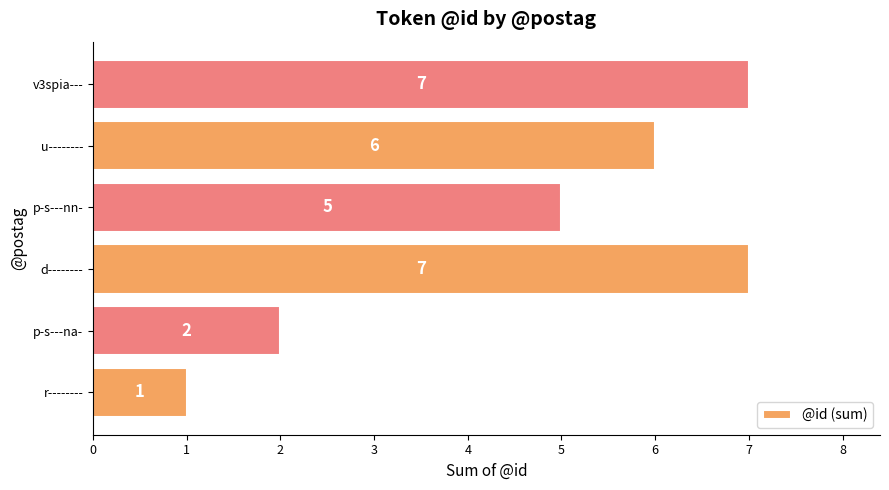

What is the difference between the maximum and second lowest values?

5